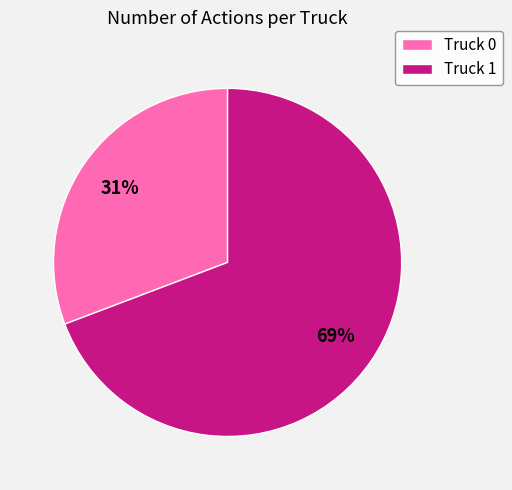

Rank the categories by value from highest to lowest.

Truck 1, Truck 0